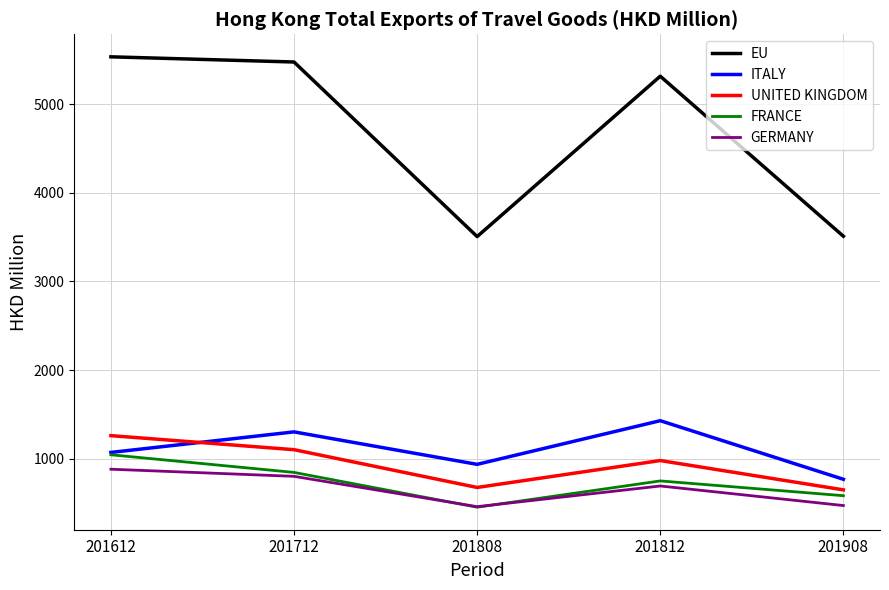

True or false: GERMANY has a value of 407.0 at 201612.

False